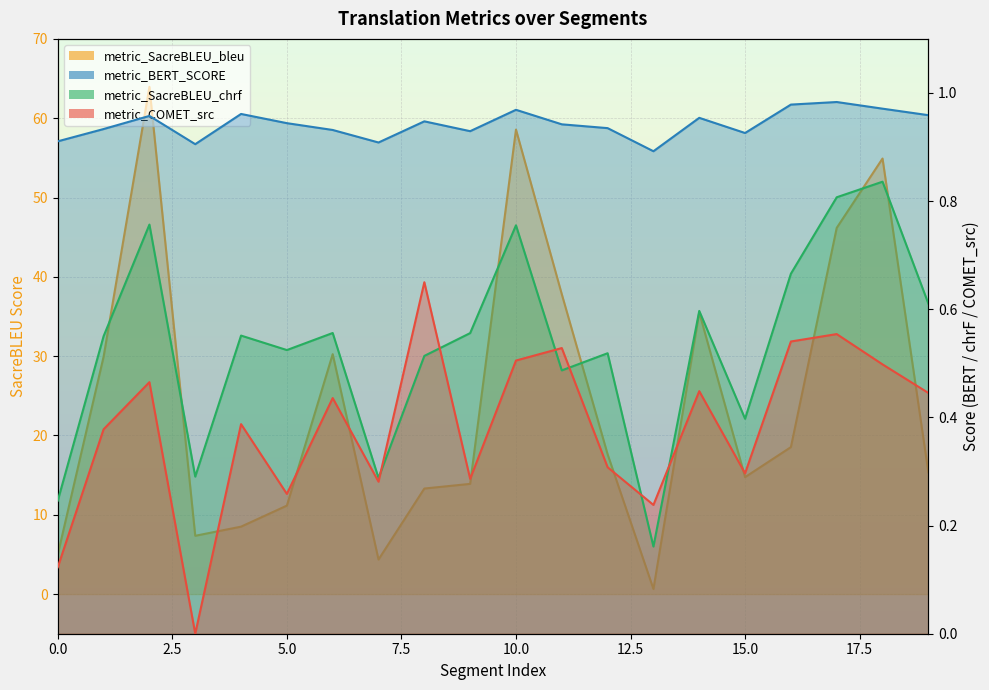

Between 0 and 17, which series saw the biggest shift?

metric_SacreBLEU_bleu